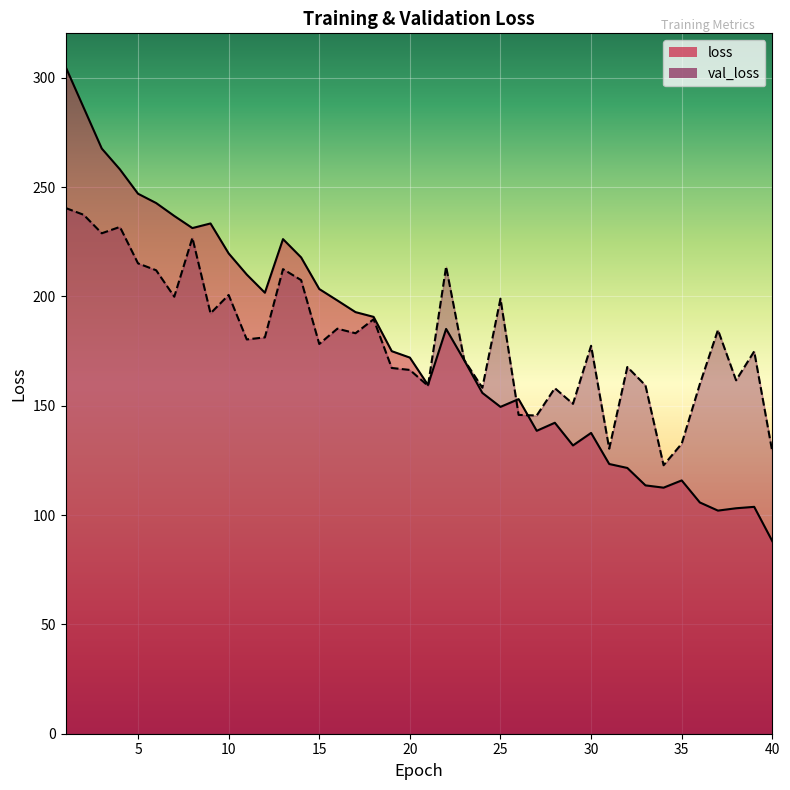

What is the value of the loss point at the 19th from the left?

175.0